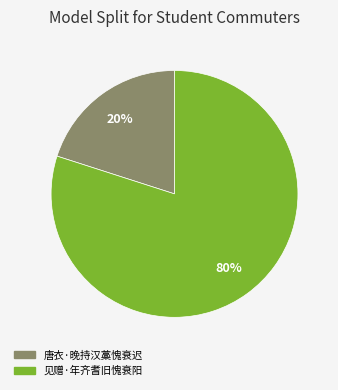

How many segments does this pie chart have?

2